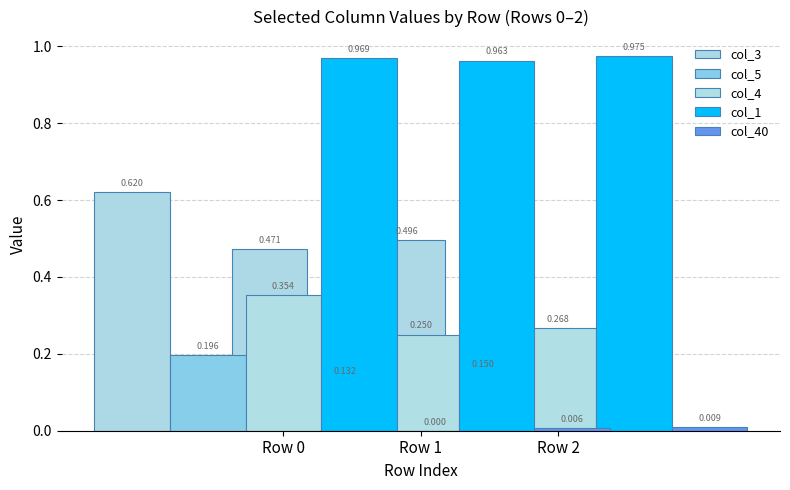

Which has a higher value, Row 2 or Row 0?

Row 0